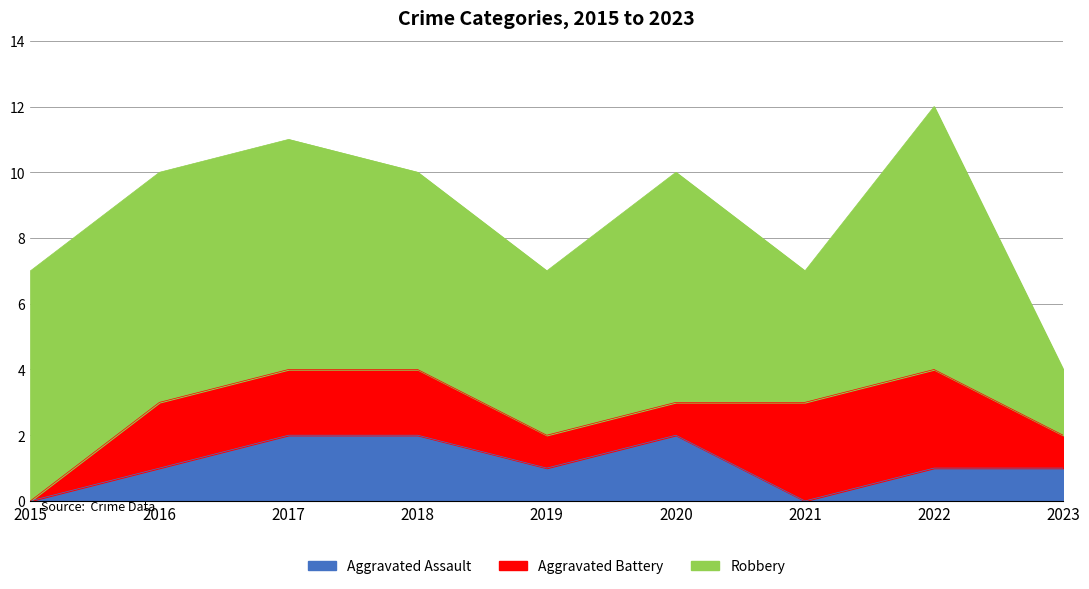

Reading left to right, transcribe all the data shown in this chart.

Aggravated Assault: 0	1	2	2	1	2	0	1	1
Aggravated Battery: 0	2	2	2	1	1	3	3	1
Robbery: 7	7	7	6	5	7	4	8	2